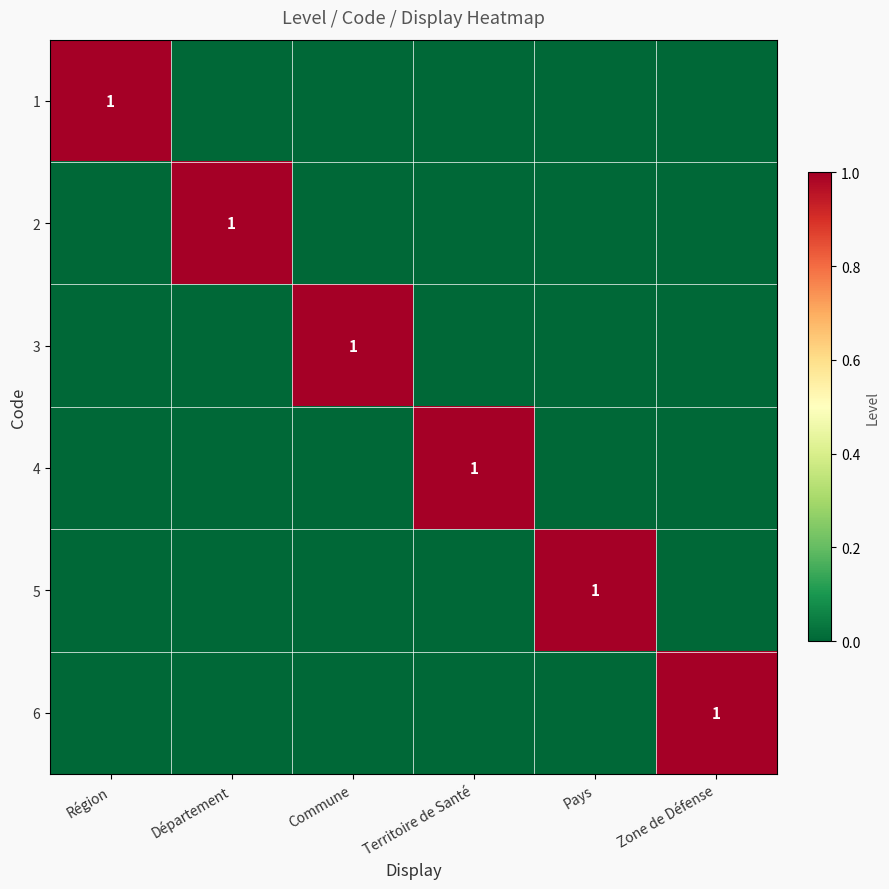

True or false: 6 has a value of 2 at Zone de Défense.

False